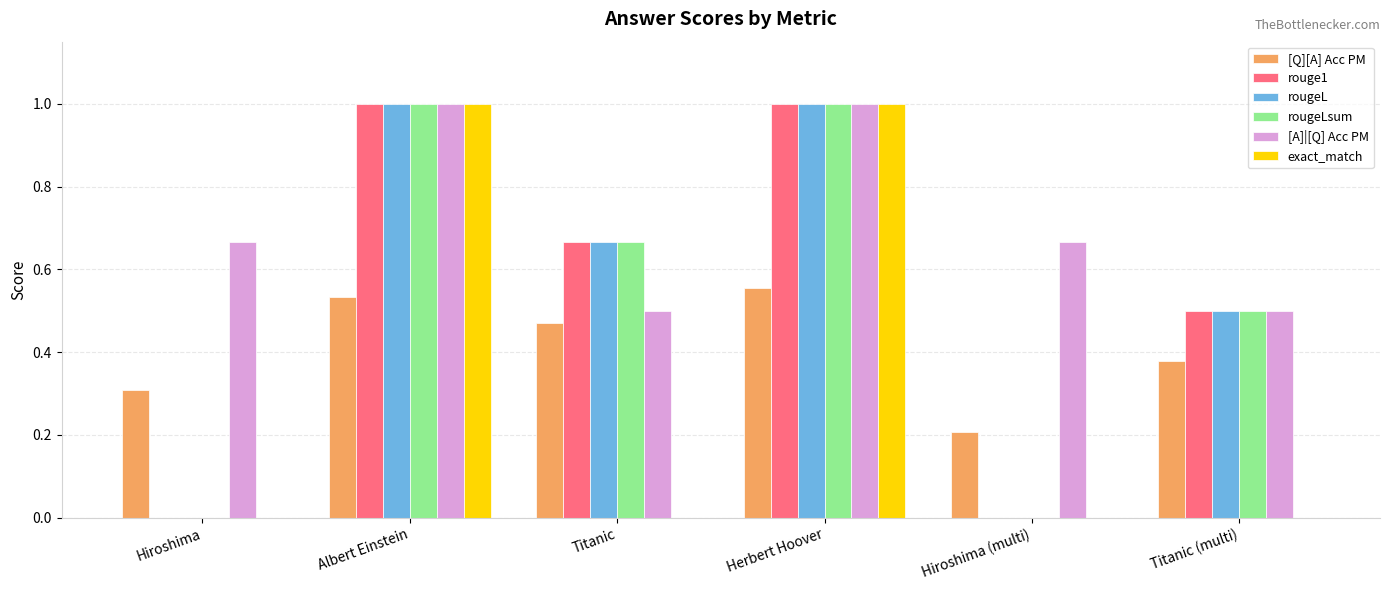

What is the total value across all series at Titanic (multi)?

2.4